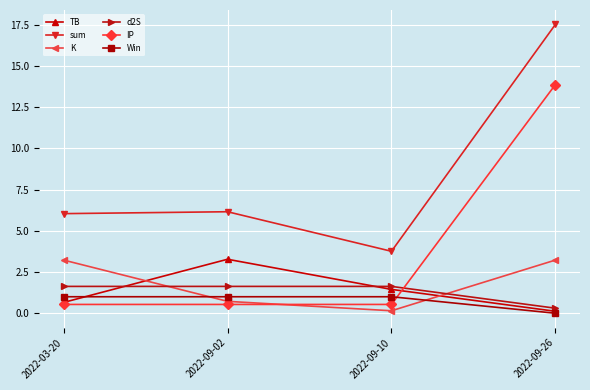

Which series has the widest spread of values?

sum